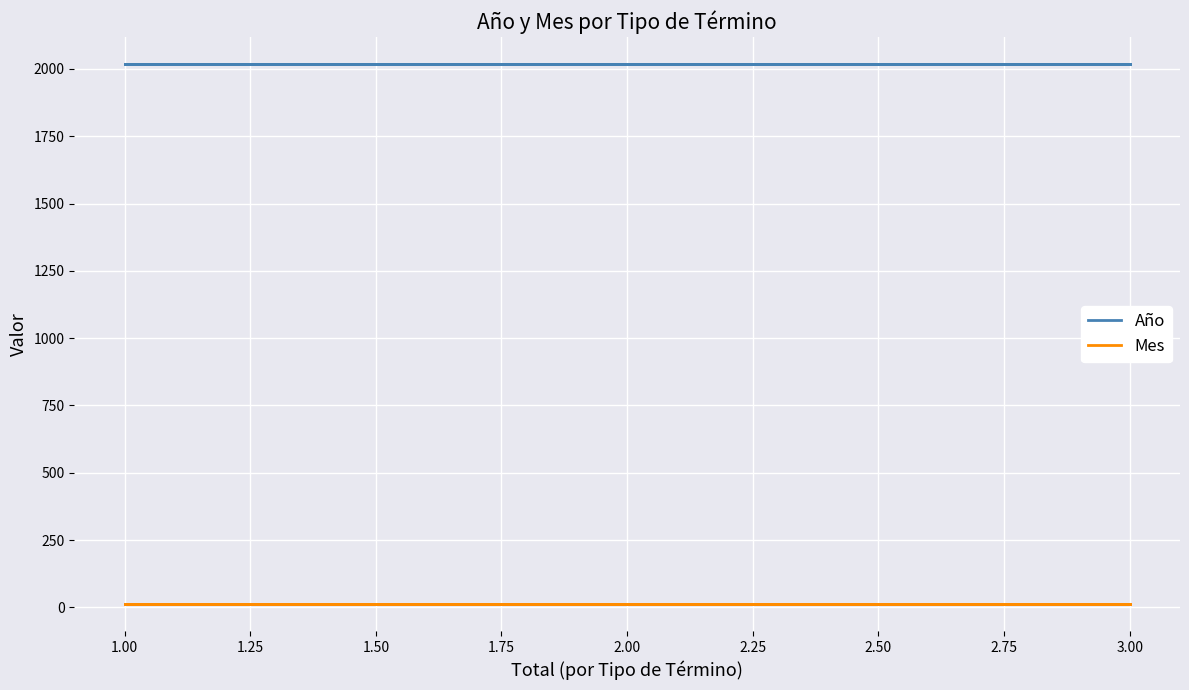

True or false: Año and Mes cross at least once.

False